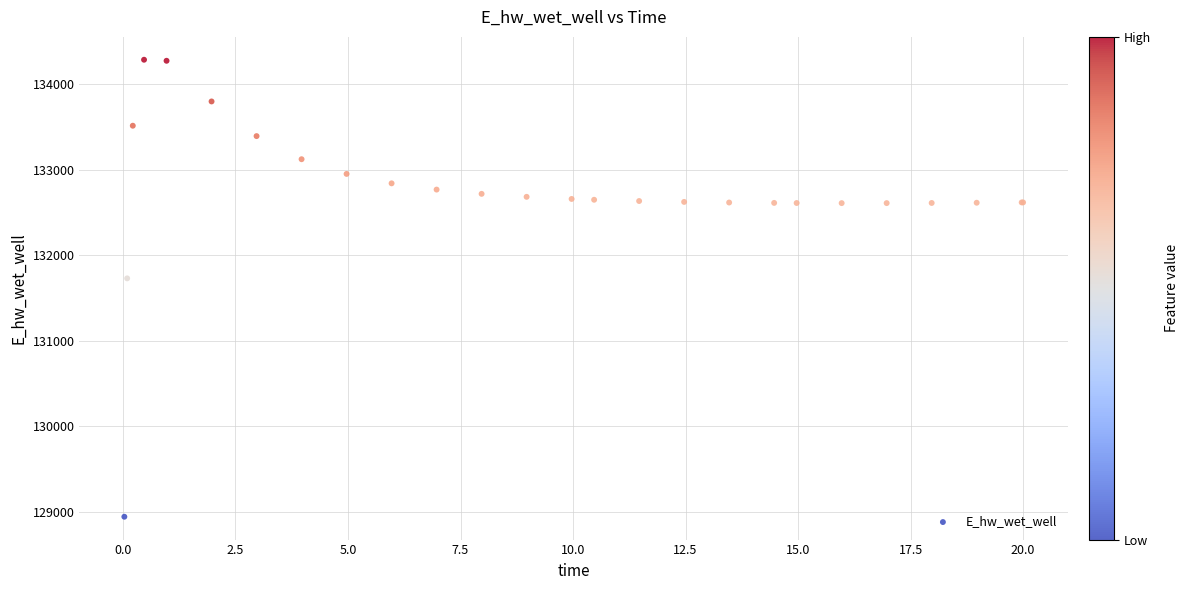

What Y value in the scatter plot is closest to 131613?

131728.4